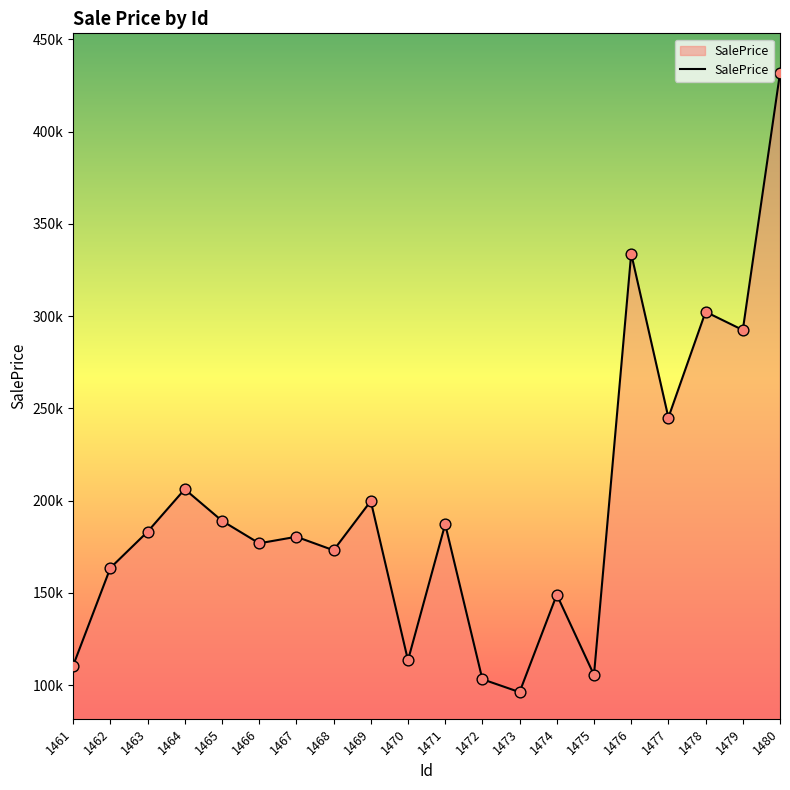

Is this an area chart (filled region under the line)?

Yes